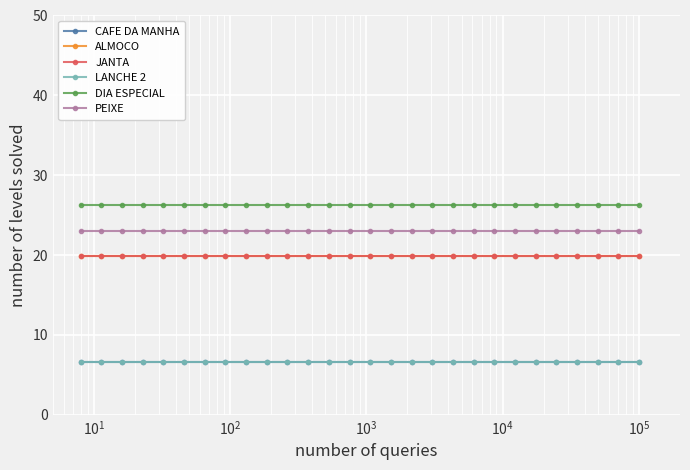

Which series has the largest range (max minus min)?

CAFE DA MANHA